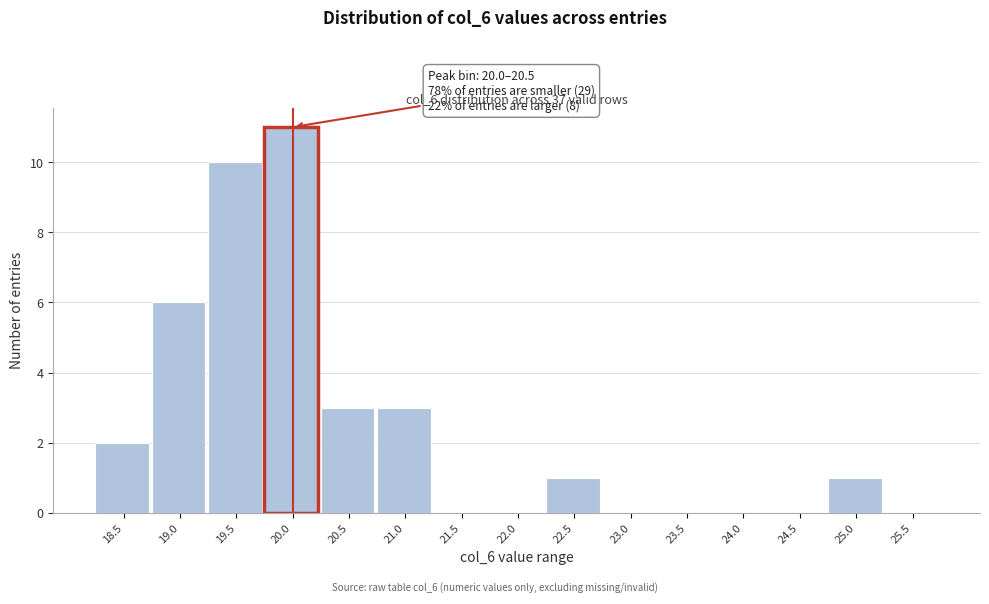

Reading left to right, list all the values displayed in this chart.

18.5=2	19.0=6	19.5=10	20.0=11	20.5=3	21.0=3	21.5=0	22.0=0	22.5=1	23.0=0	23.5=0	24.0=0	24.5=0	25.0=1	25.5=0